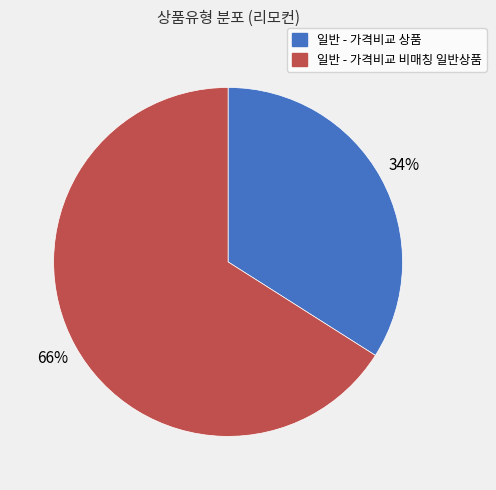

Is the sum of 일반 - 가격비교 상품 and 일반 - 가격비교 비매칭 일반상품 greater than half?

Yes